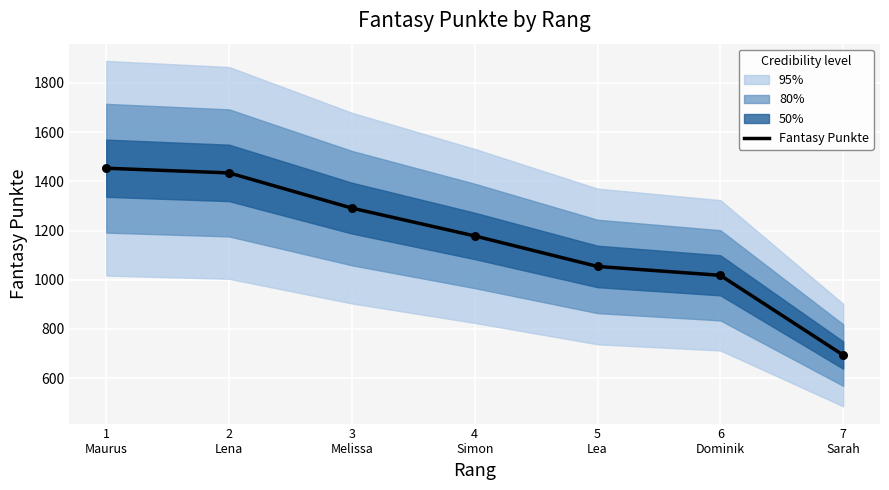

What is the change in value from 1
Maurus to 2
Lena?

-19